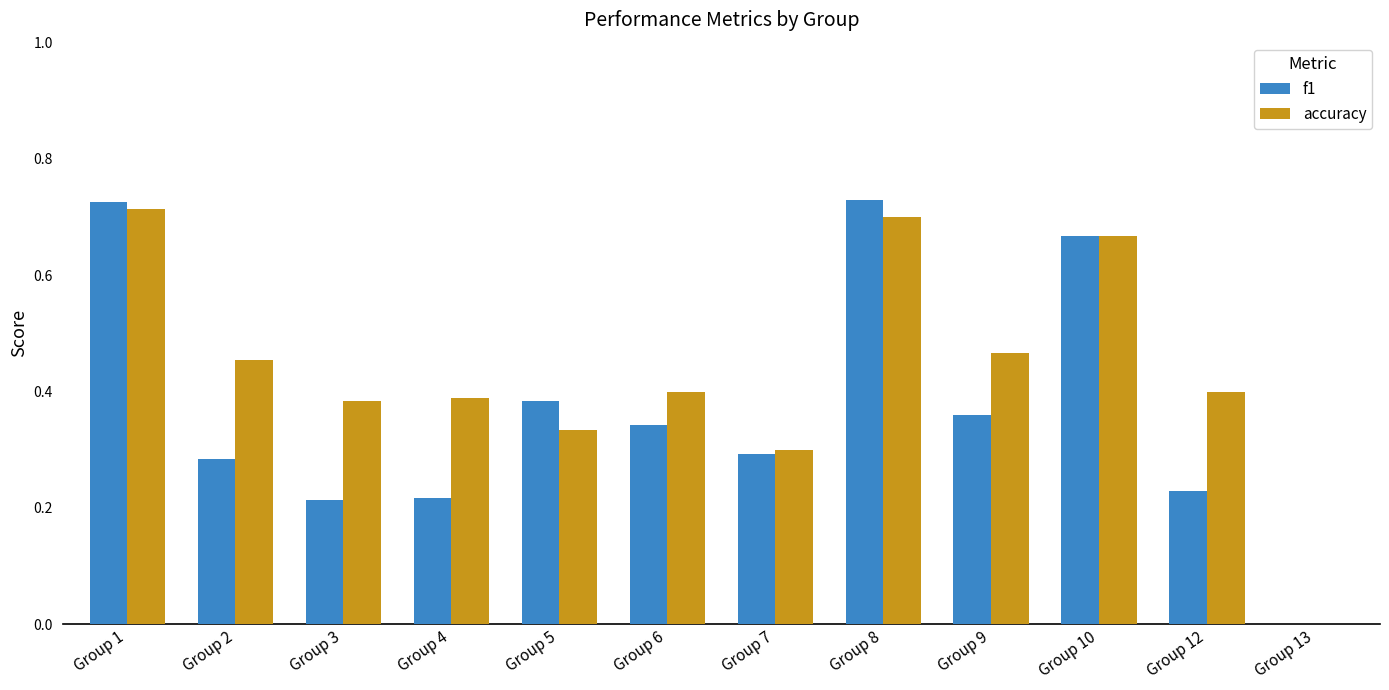

How many distinct data groups are displayed?

2